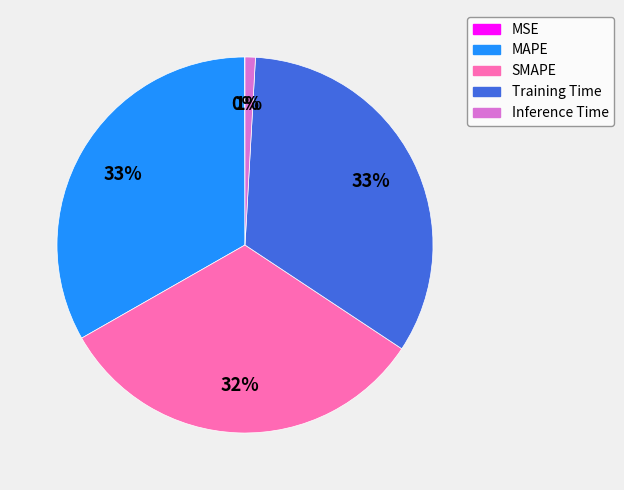

The SMAPE slice represents 32% of the pie. True or false?

True